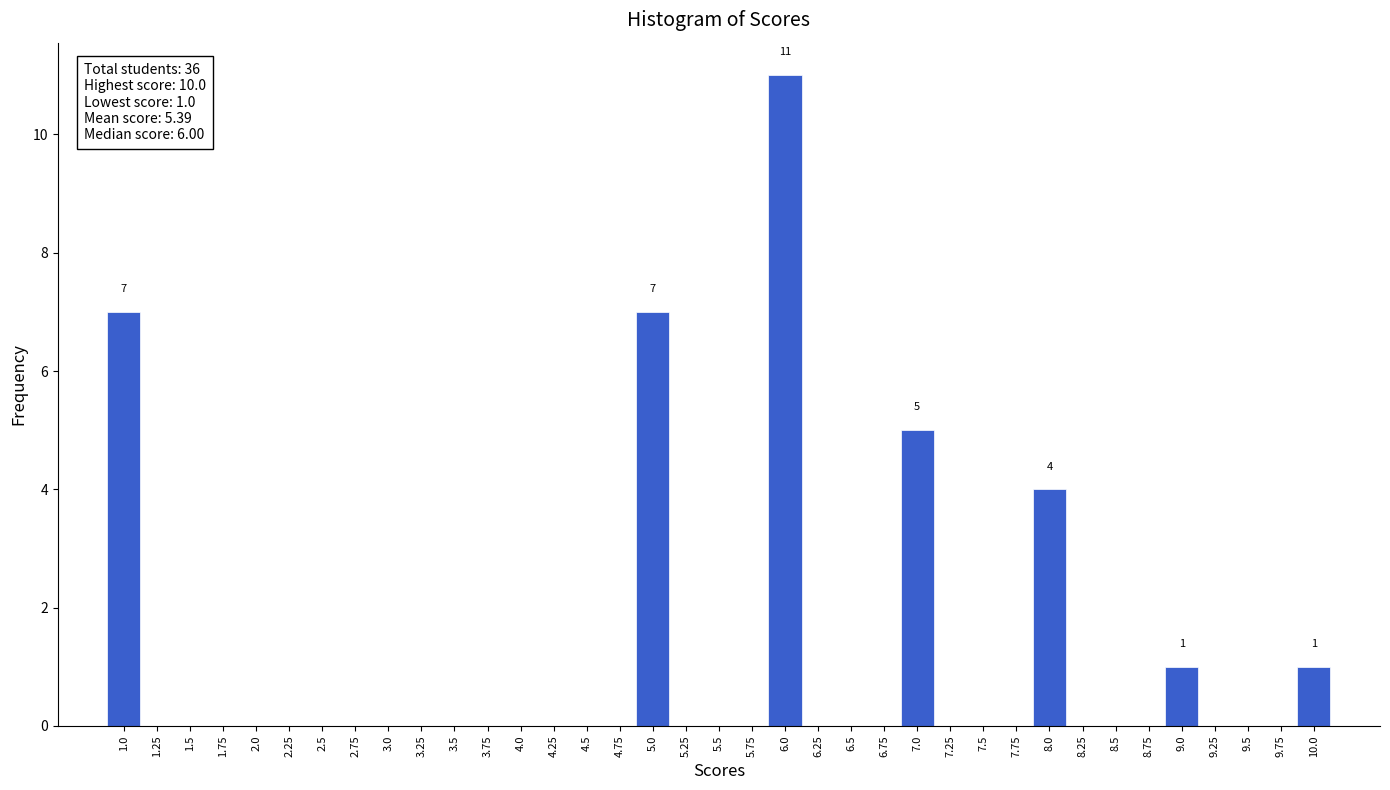

Over which range of the x-axis is the bar tallest?

5.875 to 6.125